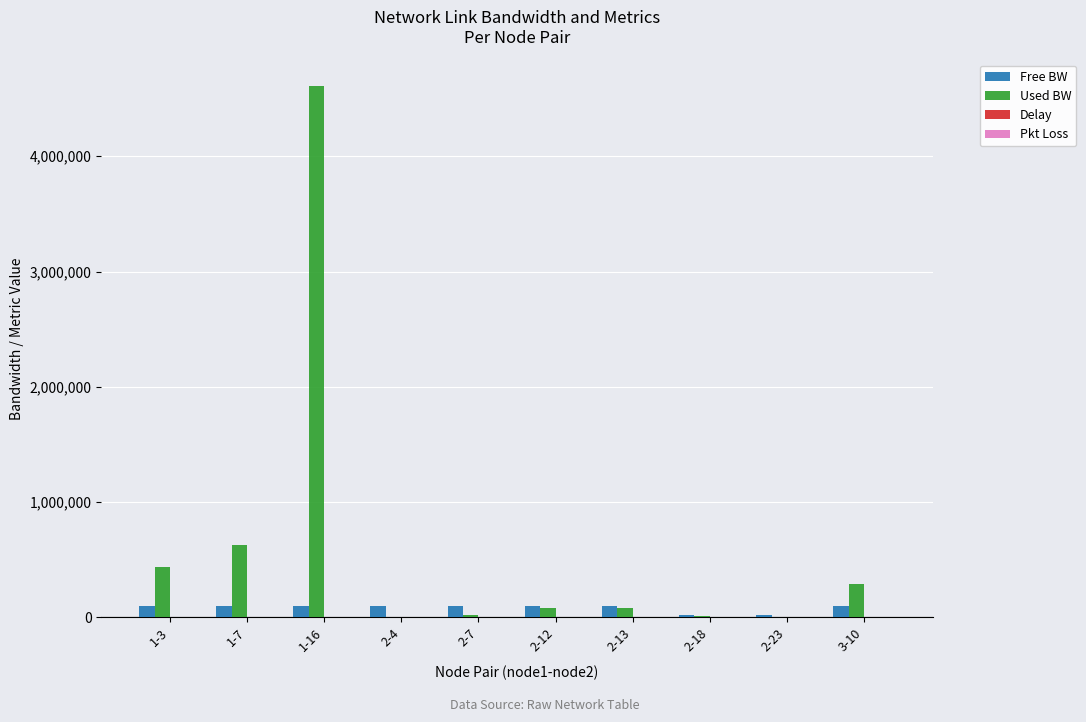

What is the sum of all Free BW values?

843819.9